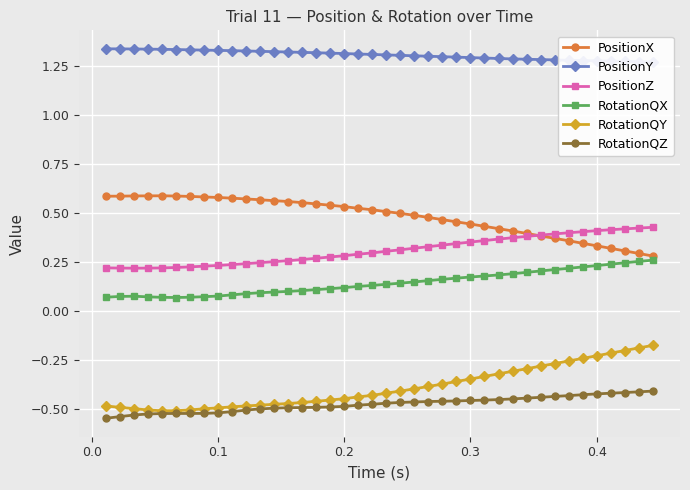

At how many categories does at least one series exceed 0?

40